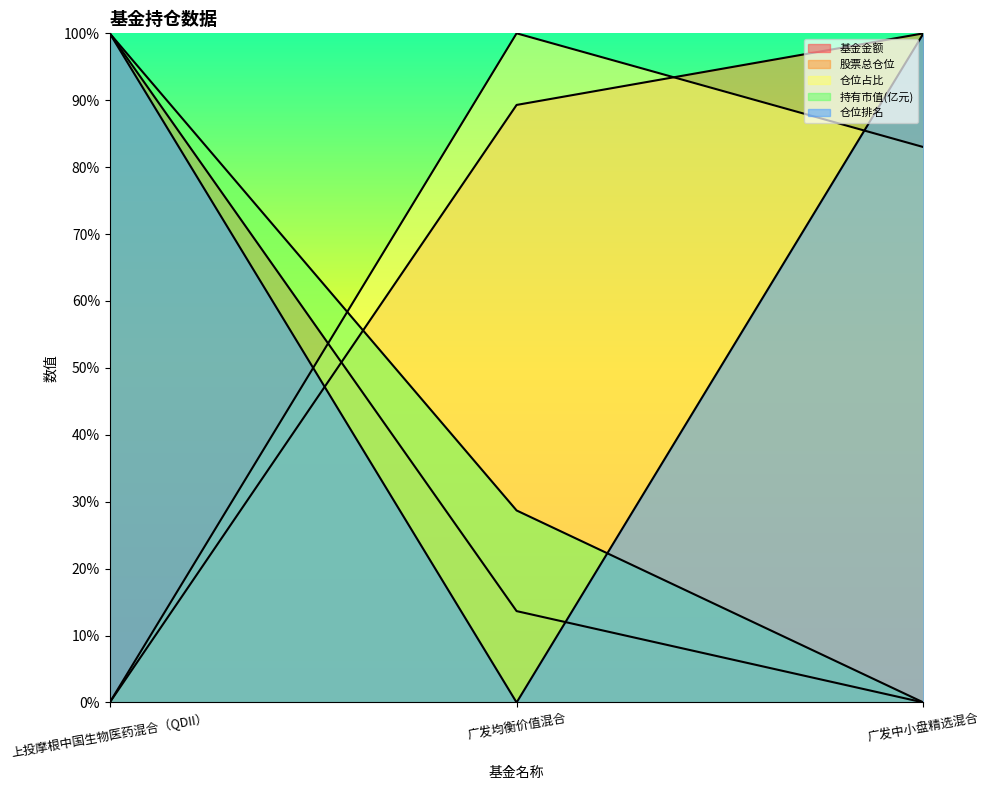

How many series are shown in this chart?

5